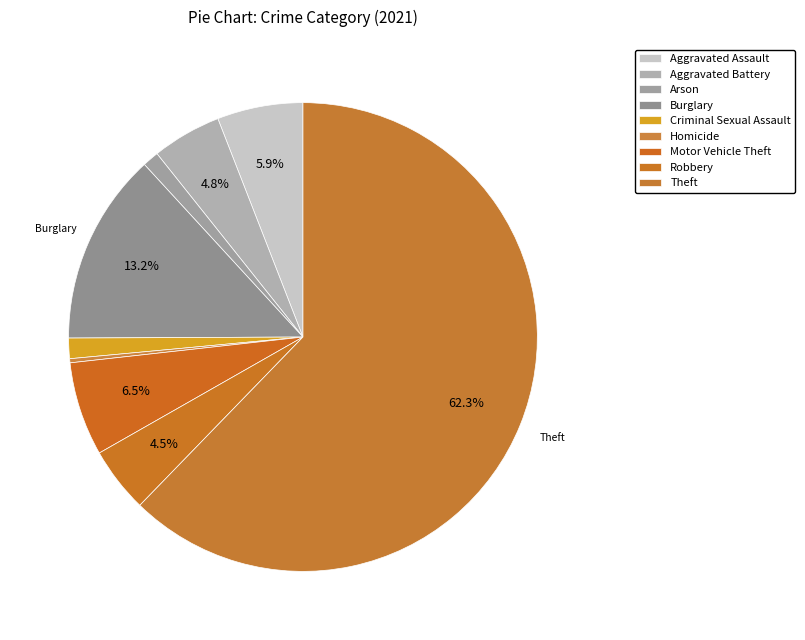

To the nearest percent, what is the average slice percentage?

11%